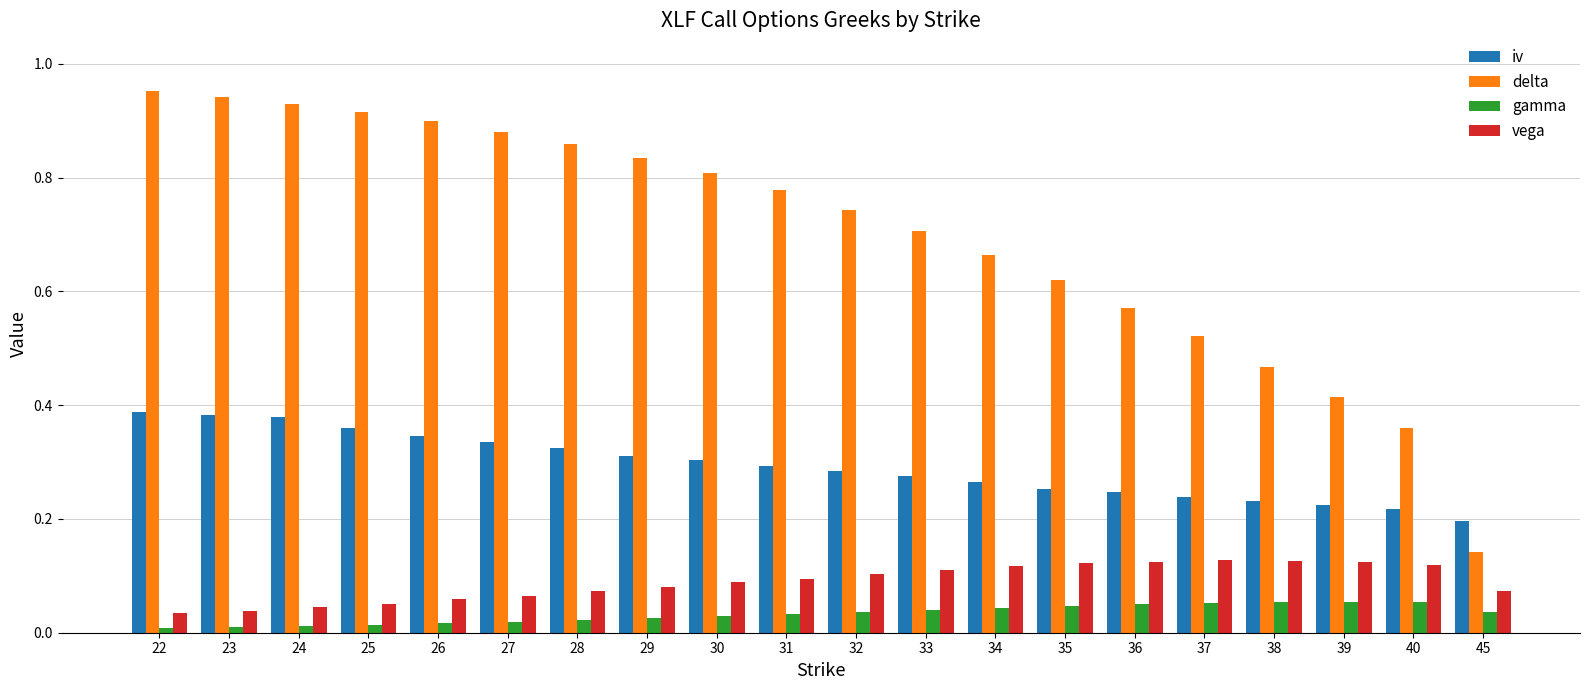

True or false: delta has a value of 0.8 at 30.

True